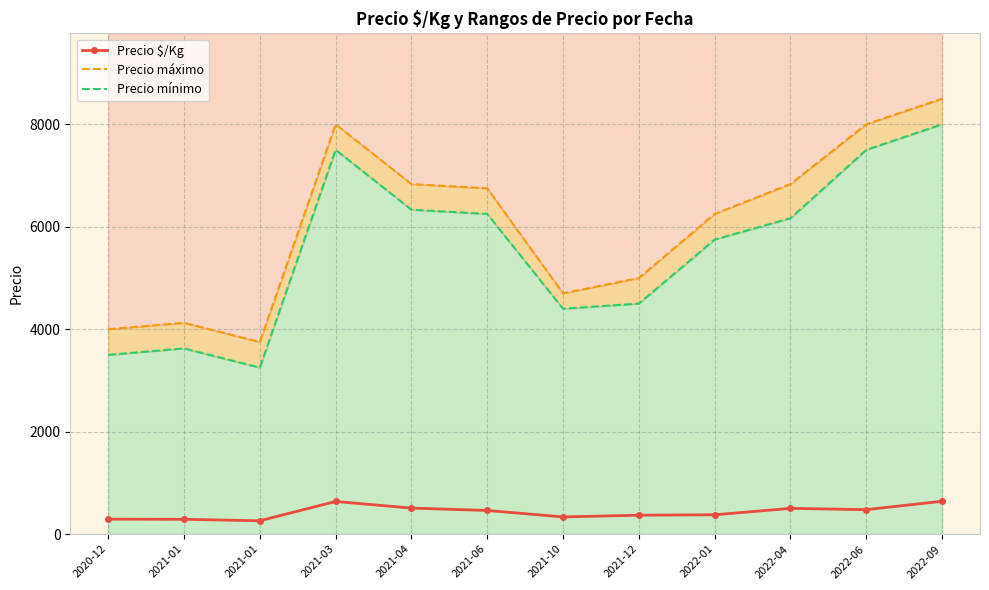

What is the difference between the maximum and minimum values in the Precio máximo series?

4750.0